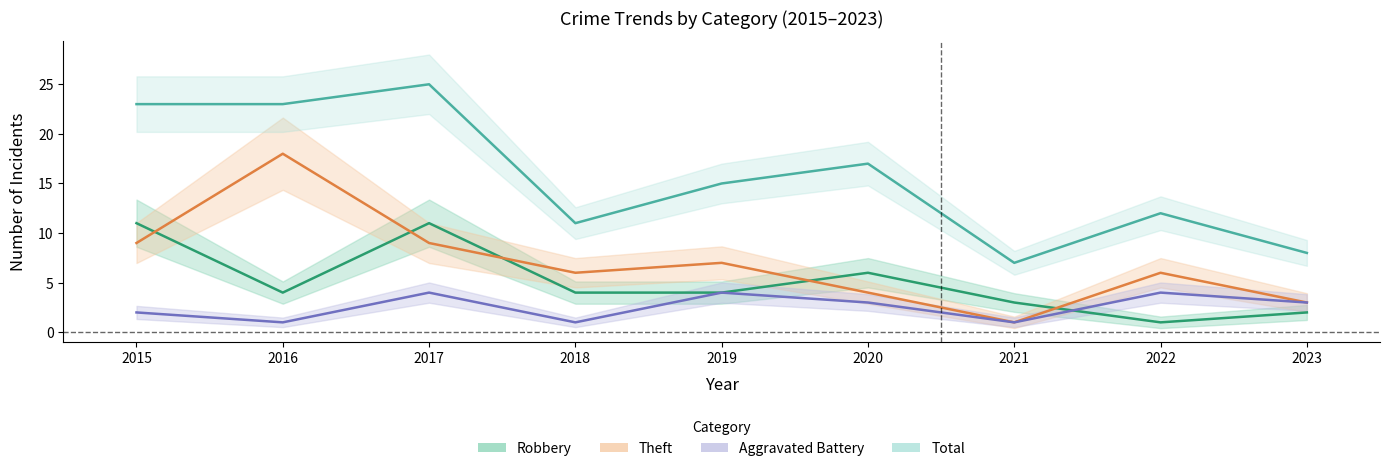

The Total series shows 23 at 2016. True or false?

True